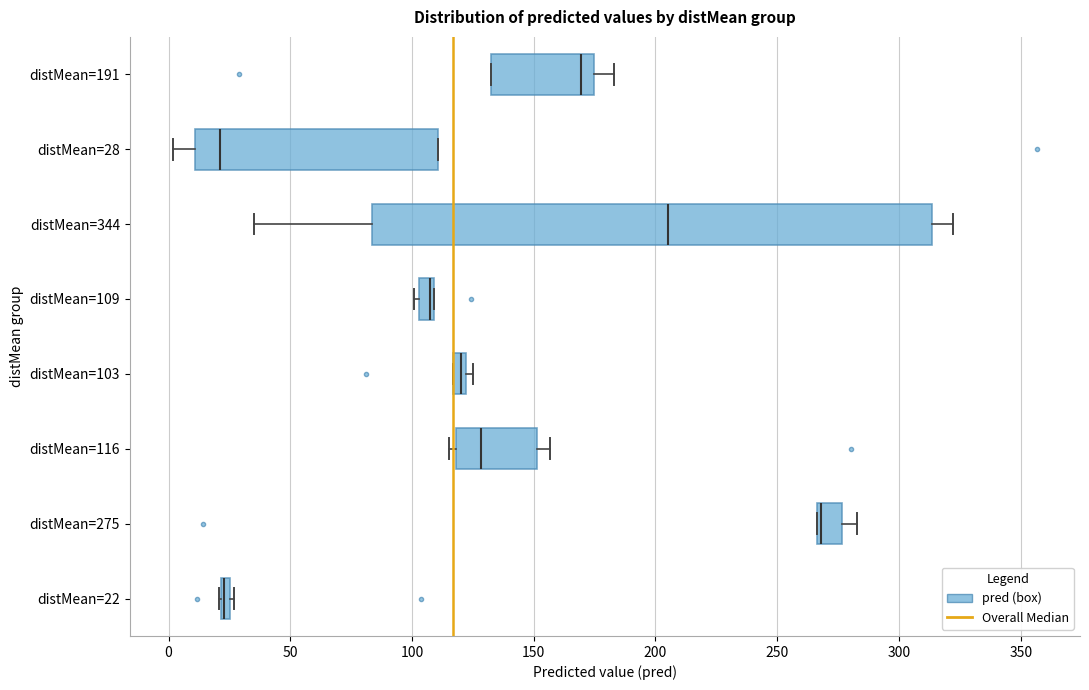

Comparing the boxes themselves (not the whiskers), which one is the widest?

distMean=344